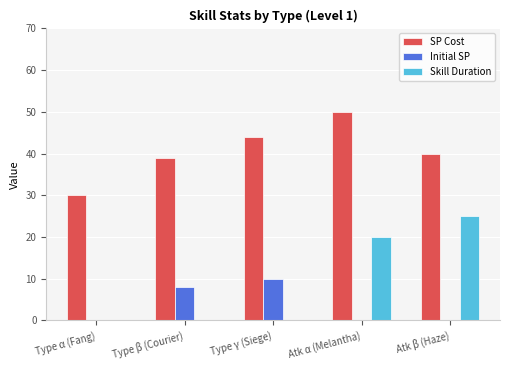

Are the bars grouped side by side (vs. stacked)?

Yes